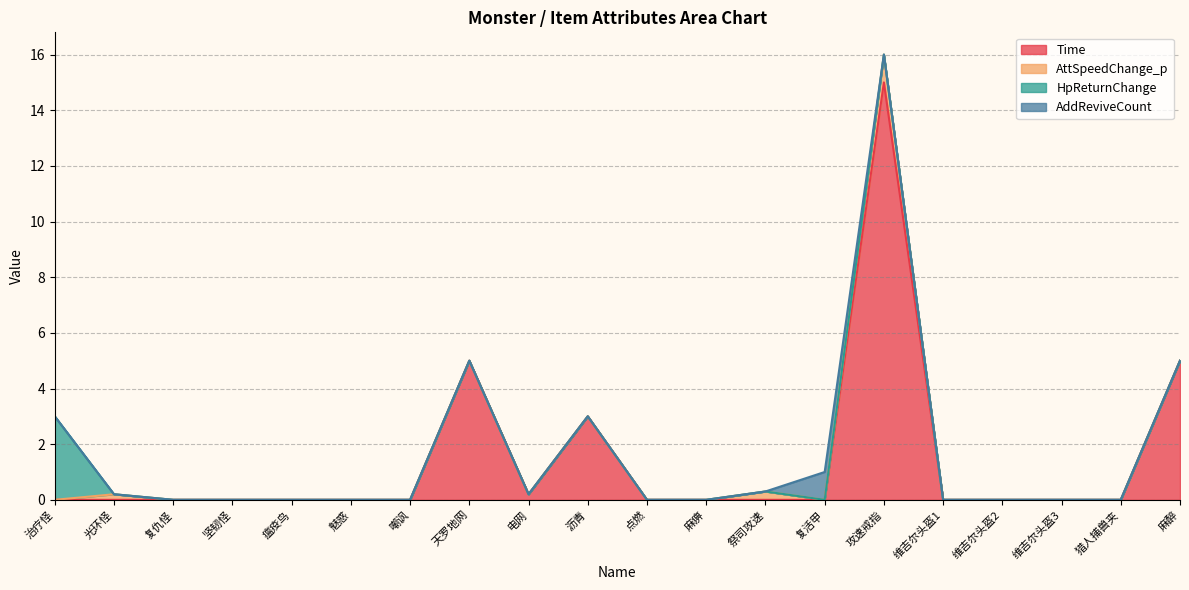

Reading right to left, what are all the values shown in this chart?

Time: 5.0	0.0	0.0	0.0	0.0	15.0	0.0	0.0	0.0	0.0	3.0	0.2	5.0	0.0	0.0	0.0	0.0	0.0	0.0	0.0
AttSpeedChange_p: 0.0	0.0	0.0	0.0	0.0	1.0	0.0	0.3	0.0	0.0	0.0	0.0	0.0	0.0	0.0	0.0	0.0	0.0	0.2	0.0
HpReturnChange: 0.0	0.0	0.0	0.0	0.0	0.0	0.0	0.0	0.0	0.0	0.0	0.0	0.0	0.0	0.0	0.0	0.0	0.0	0.0	3.0
AddReviveCount: 0.0	0.0	0.0	0.0	0.0	0.0	1.0	0.0	0.0	0.0	0.0	0.0	0.0	0.0	0.0	0.0	0.0	0.0	0.0	0.0